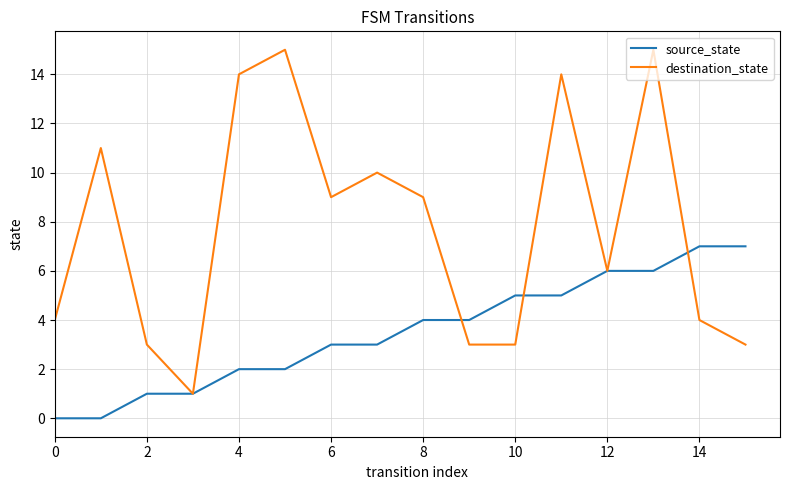

List the series in order of their peak value, highest first.

destination_state, source_state